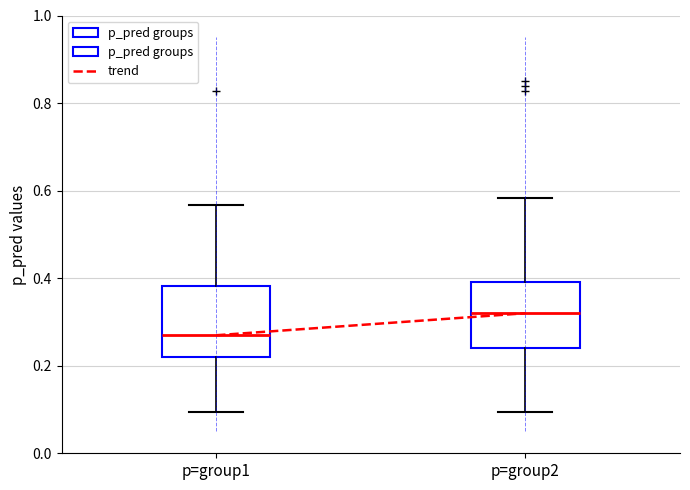

Reading left to right, read every box against the y-axis: the position of its median line, the range the box covers, and the ends of its whiskers. The values are not printed on the chart, so give them approximately, as read against the axis.

p=group1: median 0.26, box 0.22 to 0.38, whiskers 0.10 to 0.56
p=group2: median 0.32, box 0.24 to 0.40, whiskers 0.10 to 0.58